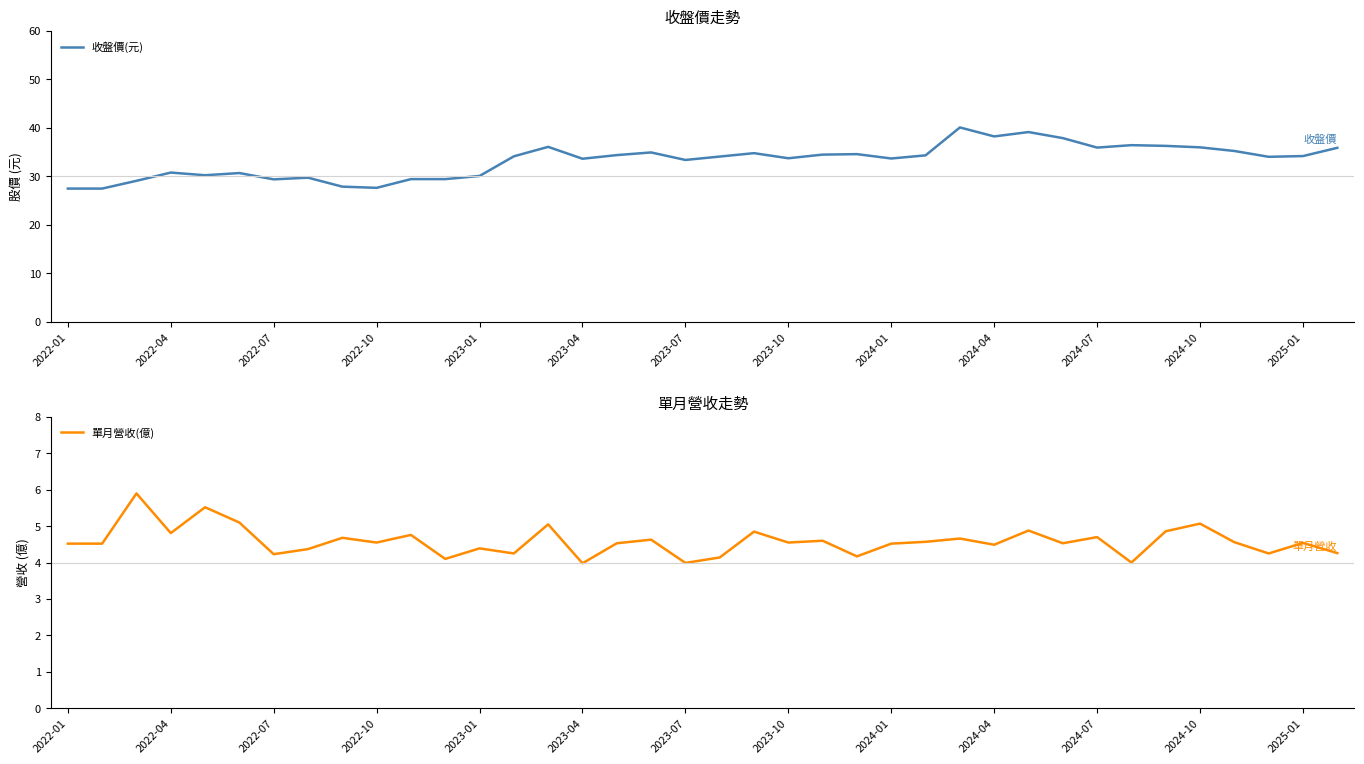

True or false: 單月營收(億) and 收盤價(元) cross at least once.

False